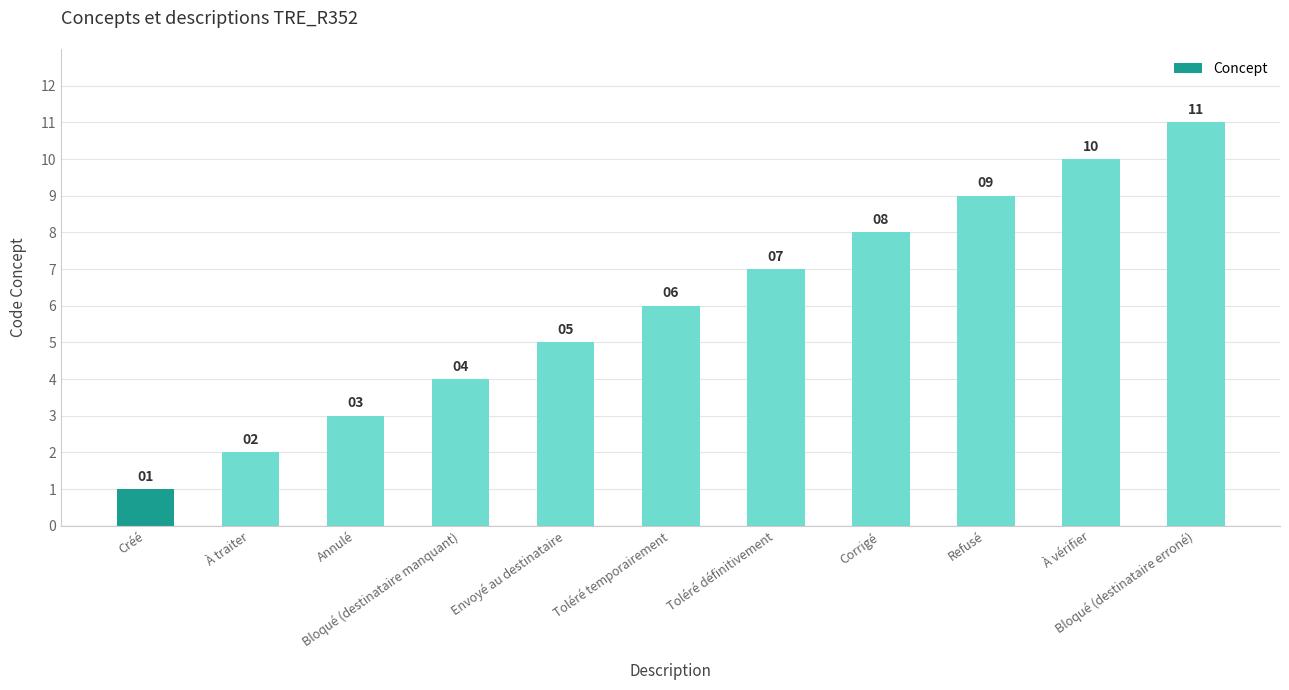

What is the ratio of the value at Refusé to the value at Annulé?

3.0